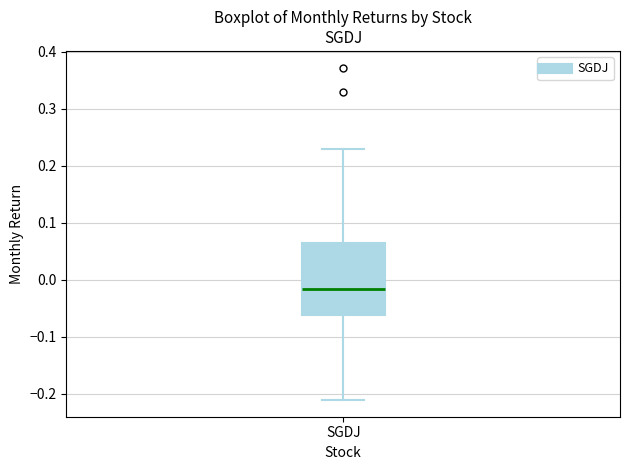

Read this box plot against the y-axis: the position of the median line, the range covered by the box, and the ends of both whiskers. The values are not printed on the chart, so give them approximately, as read against the axis.

median -0.02, box -0.06 to 0.06, whiskers -0.21 to 0.23